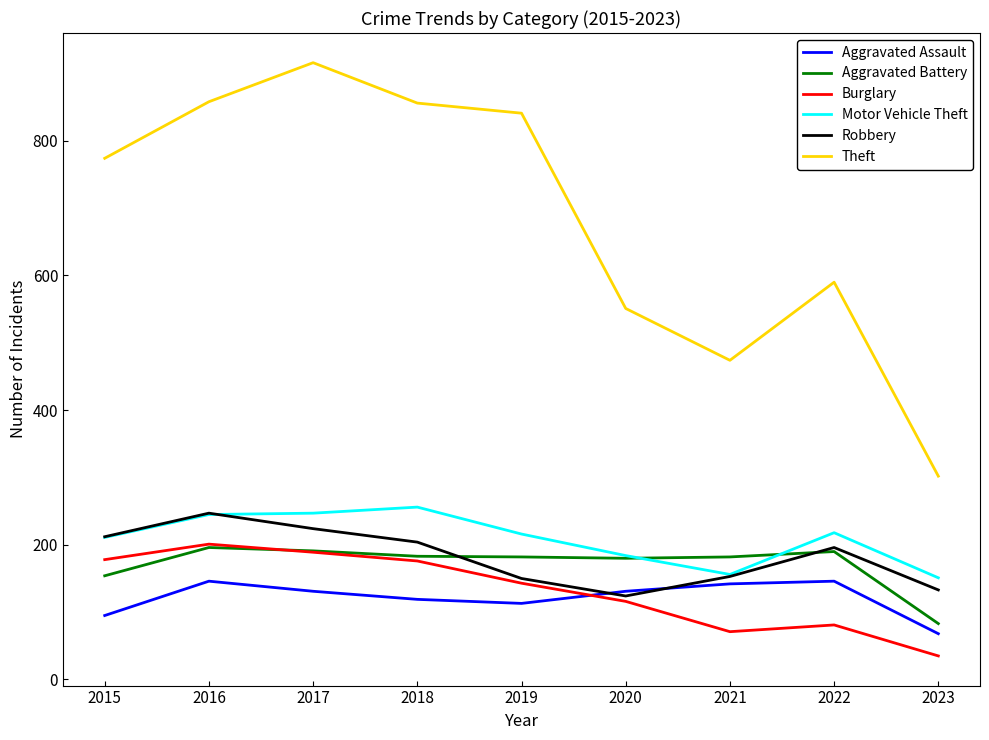

The Theft series shows 858 at 2016. True or false?

True